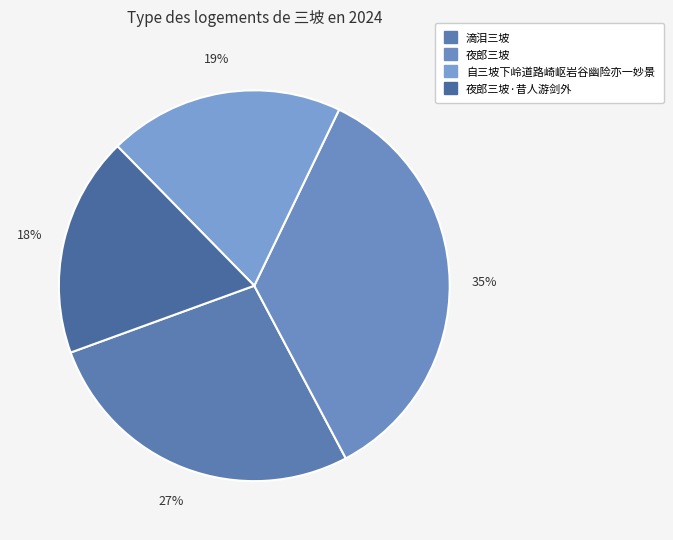

How many slices are in this pie chart?

4